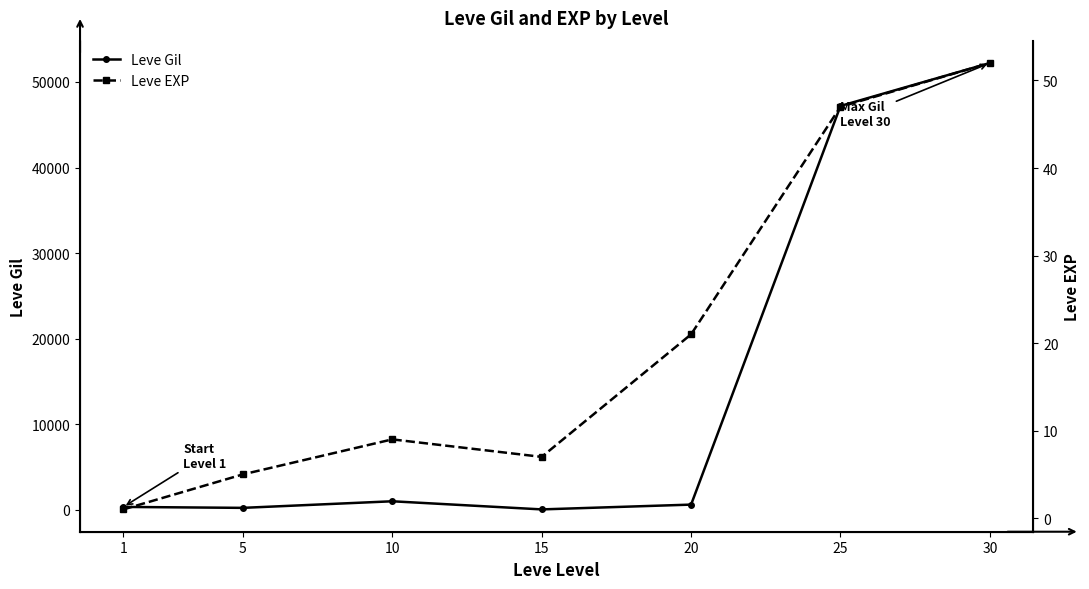

Rank the series by their average value, from lowest to highest.

Leve EXP, Leve Gil